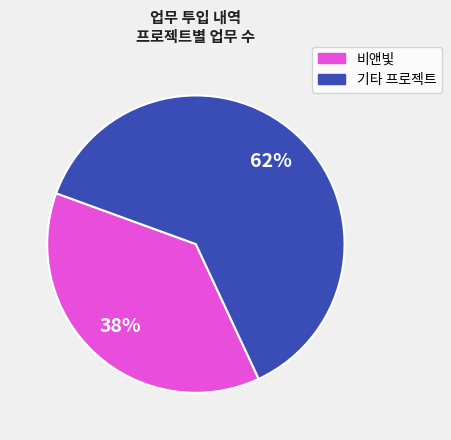

Does any single category account for the majority?

Yes